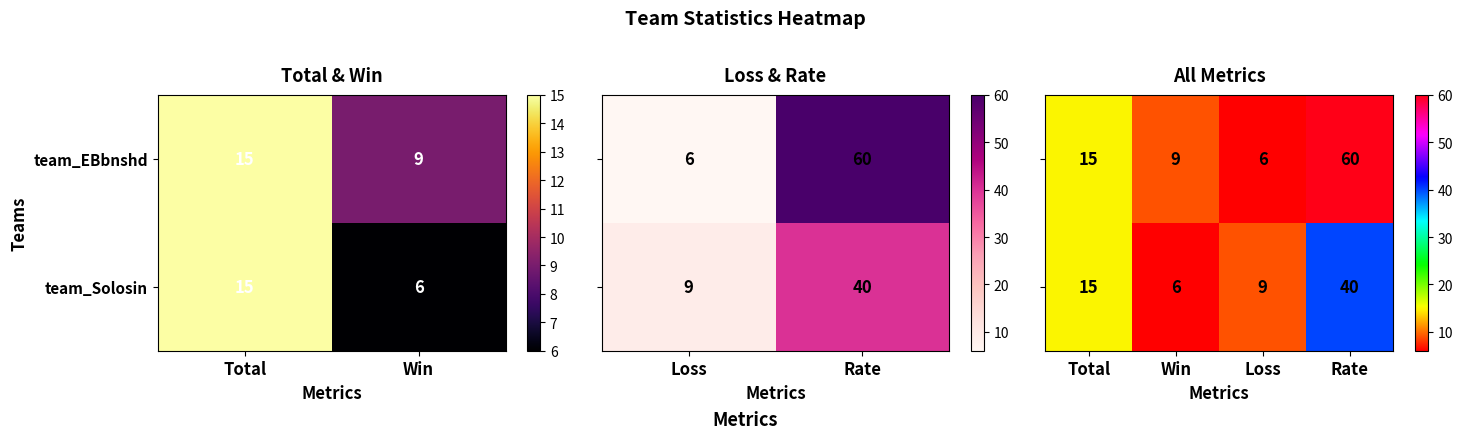

Where is team_Solosin nearest to the value 10?

Win